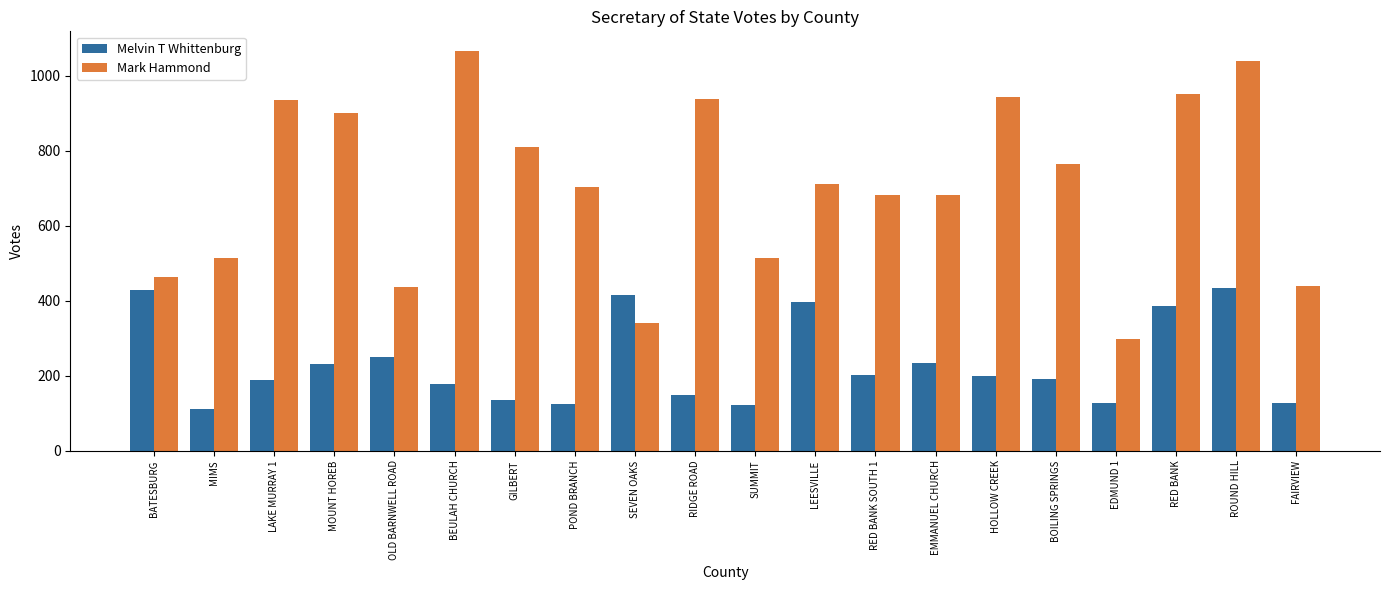

What is the sum of the Melvin T Whittenburg values at FAIRVIEW and RED BANK?

512